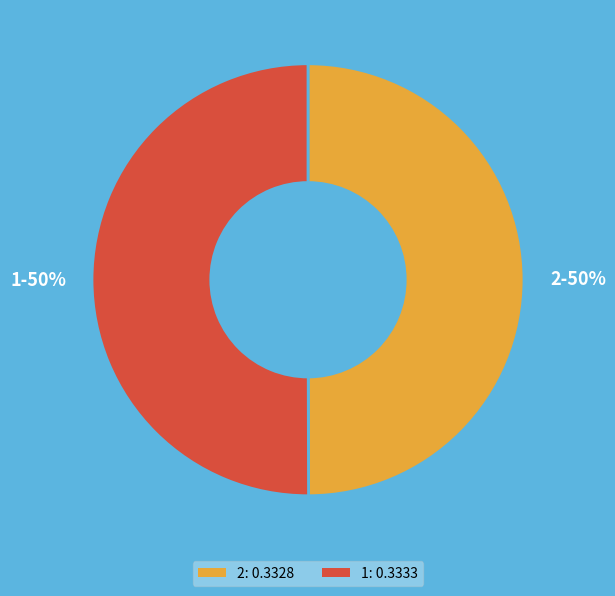

What percentage is the 2 slice, to the nearest percent?

50%